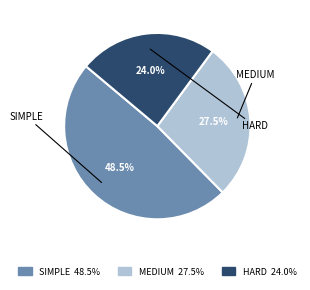

Is there a majority slice in this chart?

No